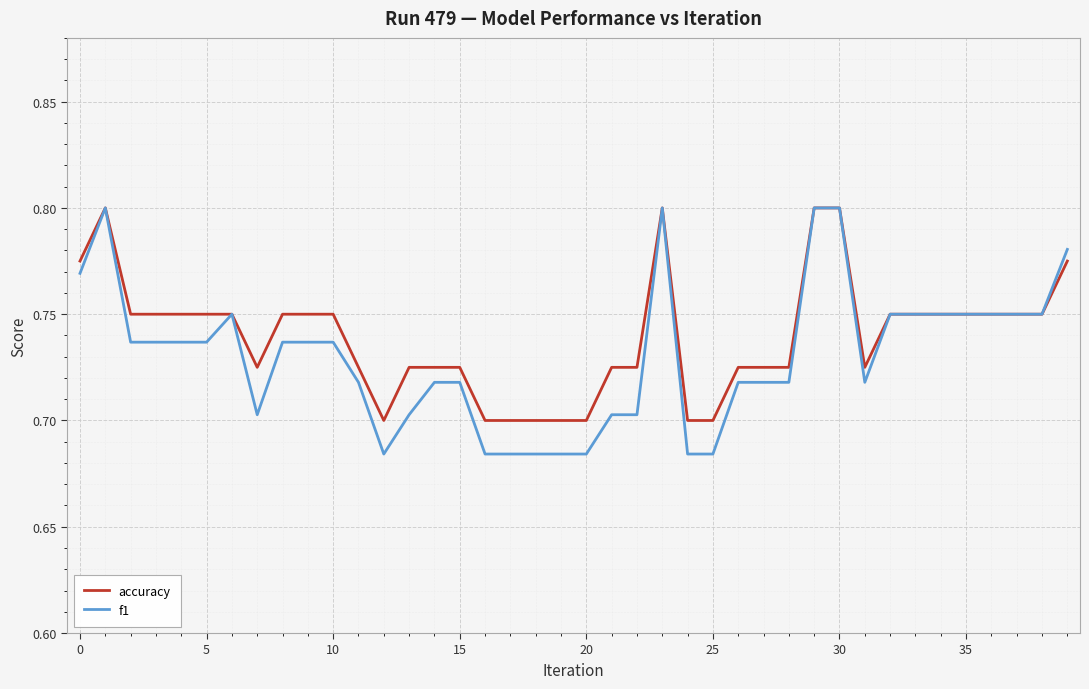

Which series has the widest spread of values?

f1